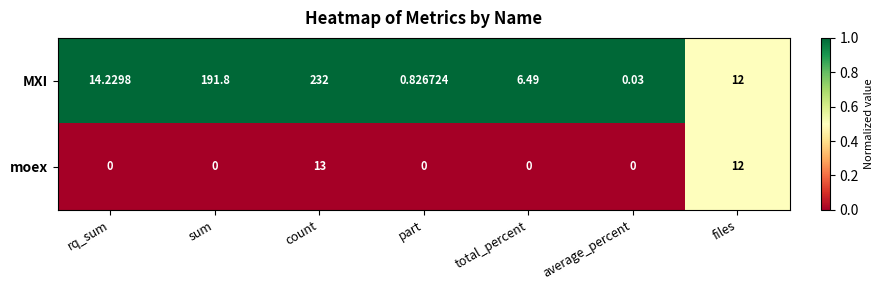

Where is MXI nearest to the value 116?

sum